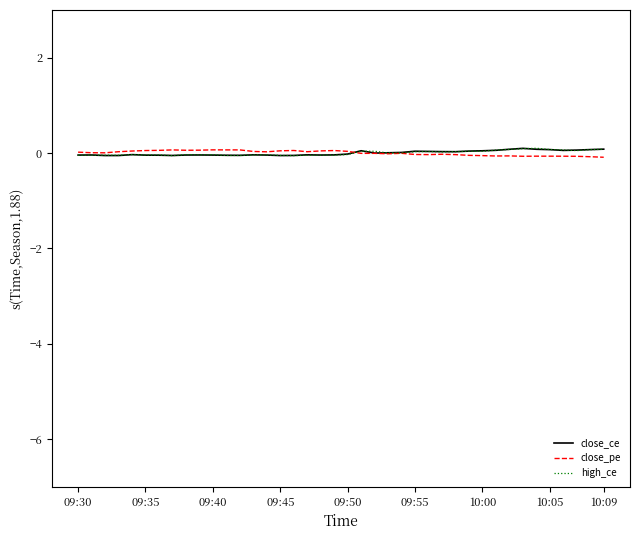

How many lines are shown in the chart?

3